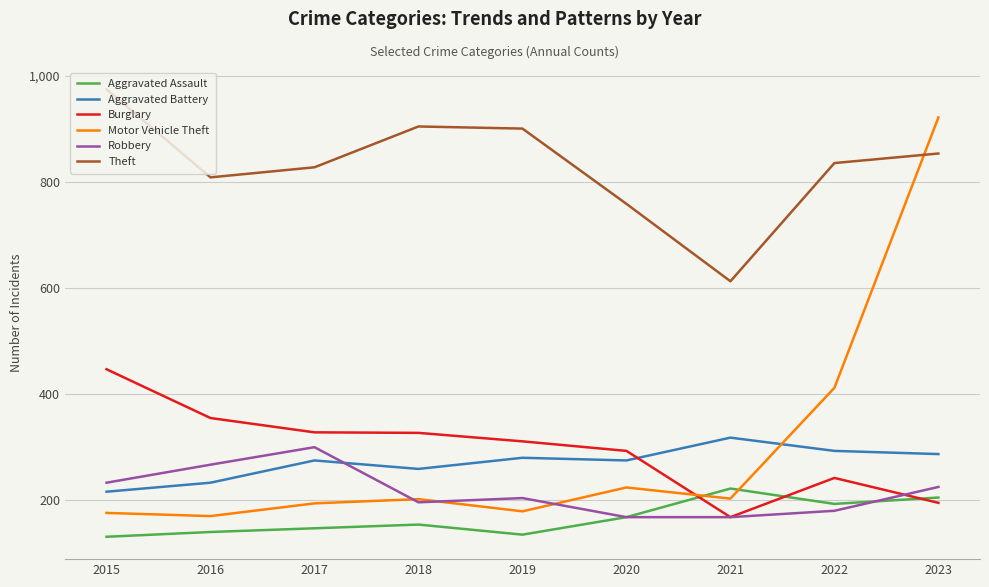

Which series has the largest range (max minus min)?

Motor Vehicle Theft